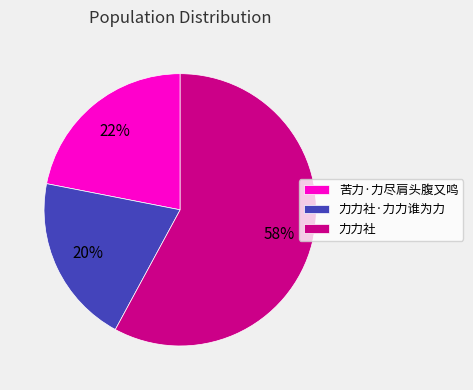

Do 苦力·力尽肩头腹又鸣 and 力力社·力力谁为力 together represent more than half of the pie?

No